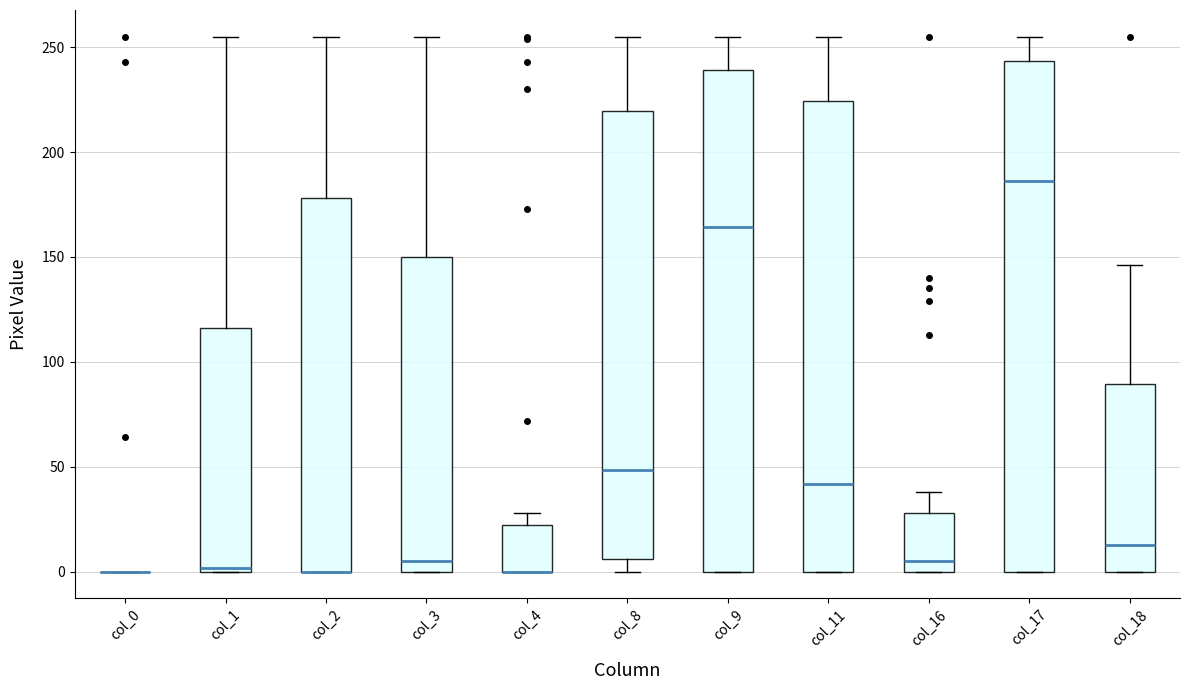

Where does the upper whisker of the box for col_4 end on the y-axis? The values are not printed on the chart, so give them approximately, as read against the axis.

30